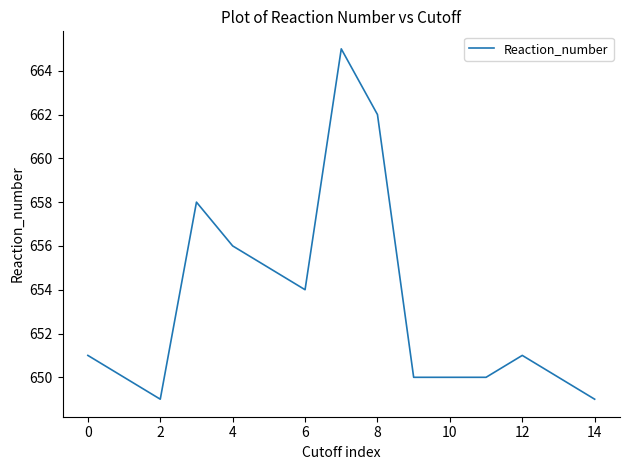

How many lines are shown in the chart?

1